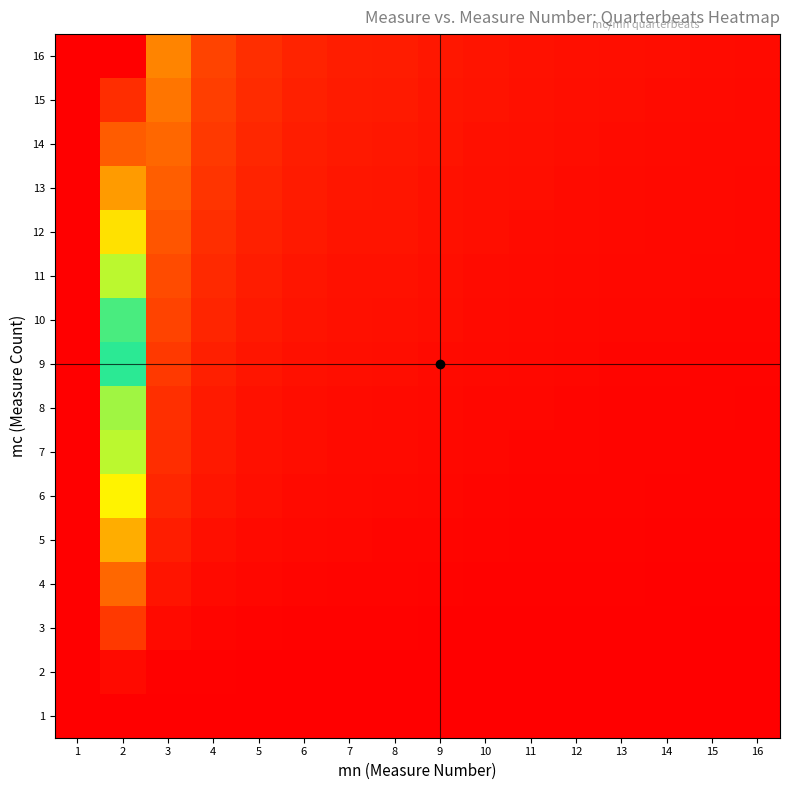

Rank the series by their maximum value, from lowest to highest.

1, 2, 3, 4, 5, 6, 7, 8, 9, 10, 11, 12, 13, 14, 15, 16